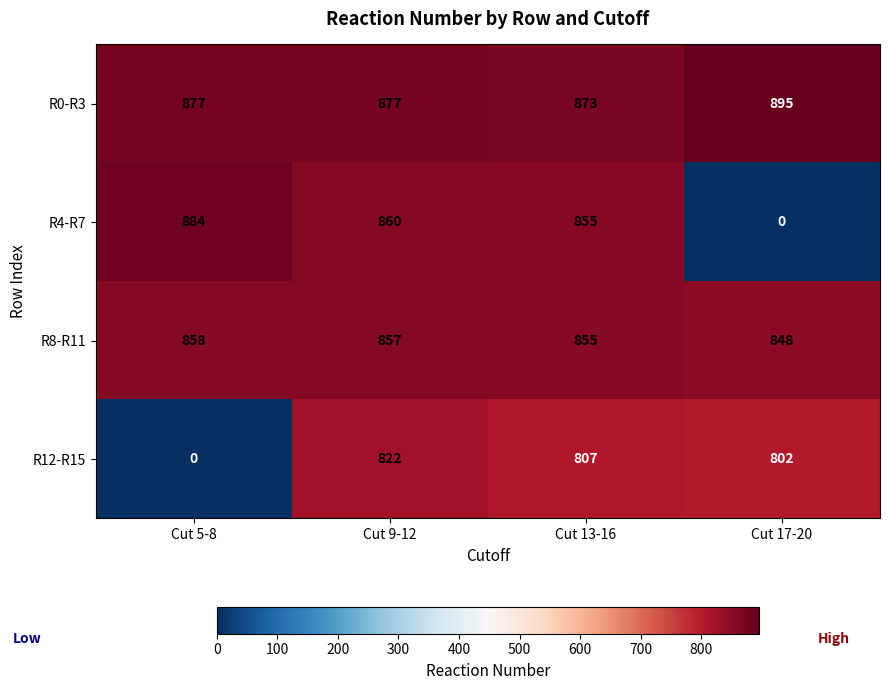

At which category is the sum across all series the highest?

Cut 9-12